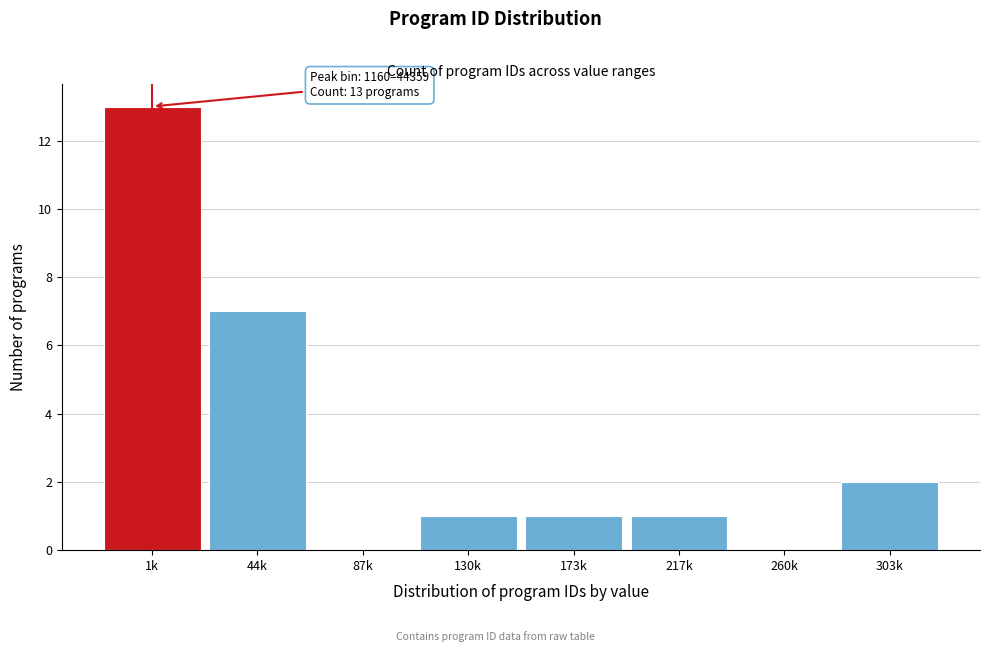

Reading left to right, transcribe all the data shown in this chart.

1k=13	44k=7	87k=0	130k=1	173k=1	217k=1	260k=0	303k=2